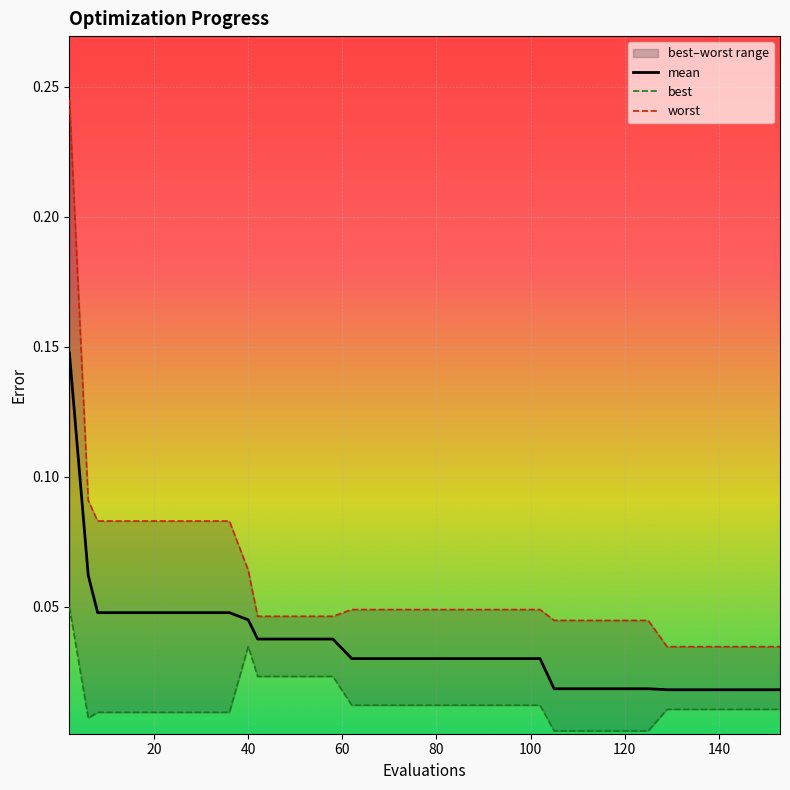

Which series has the widest spread of values?

worst